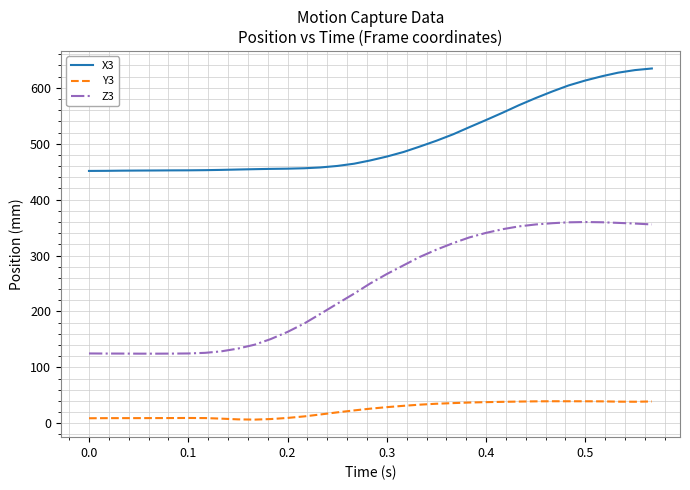

List the series in order of their peak value, highest first.

X3, Z3, Y3